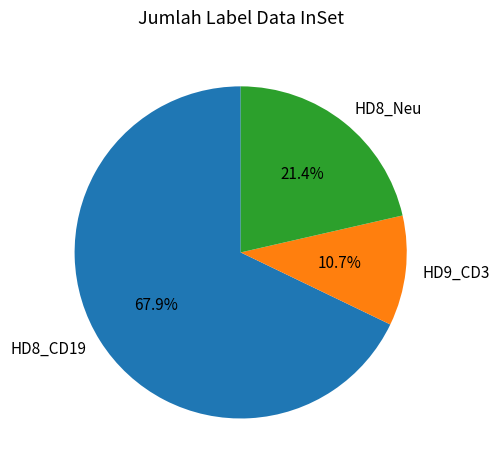

Does HD8_CD19 represent more than half of the total?

Yes